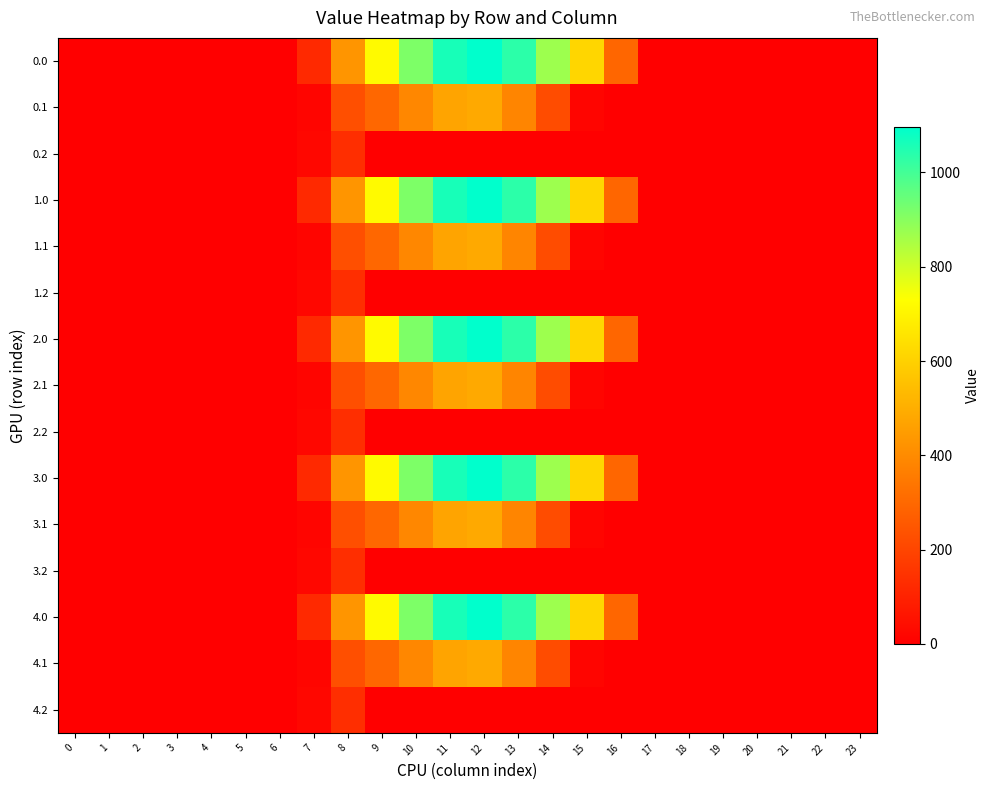

Count the number of categories in the chart.

24